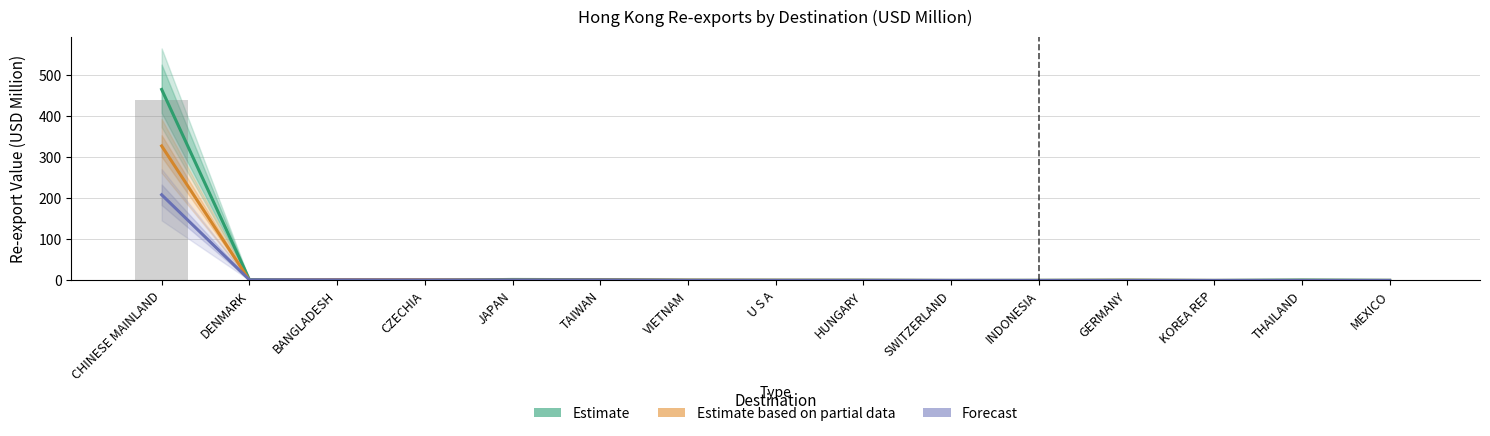

Are the bars grouped side by side (vs. stacked)?

Yes